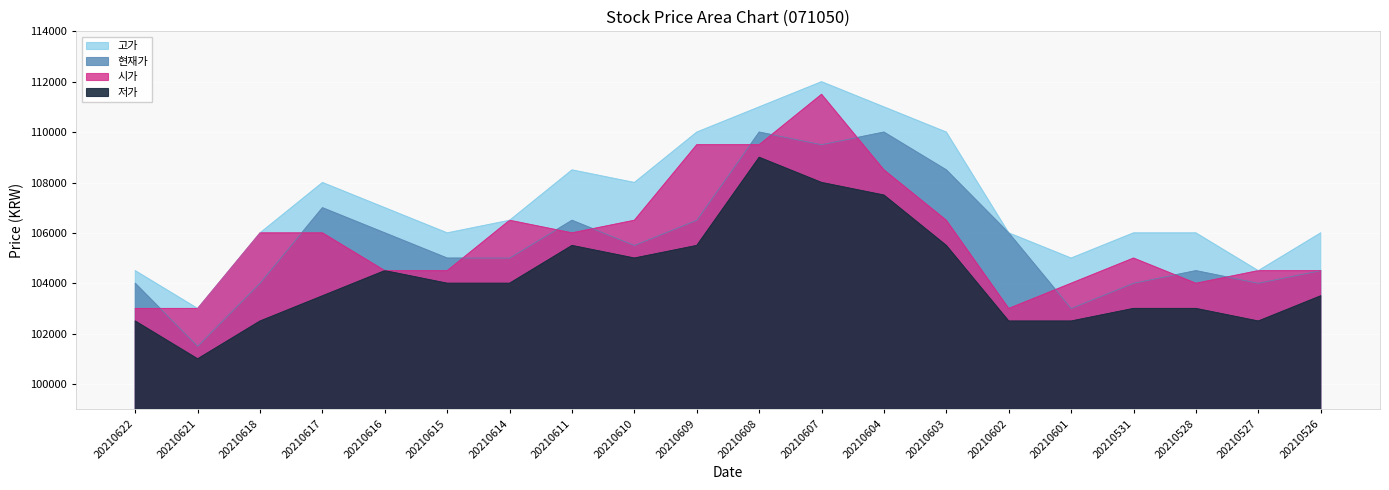

True or false: 고가 and 시가 intersect in this chart.

False